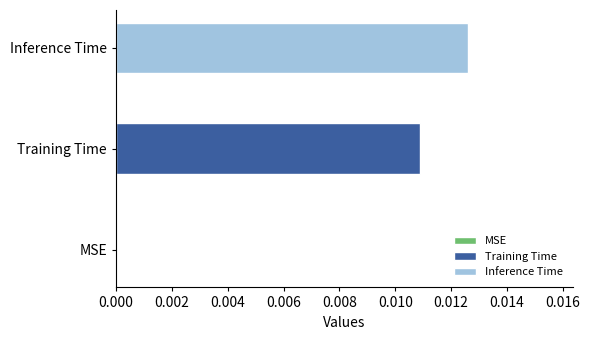

Which series has the largest range (max minus min)?

Training Time